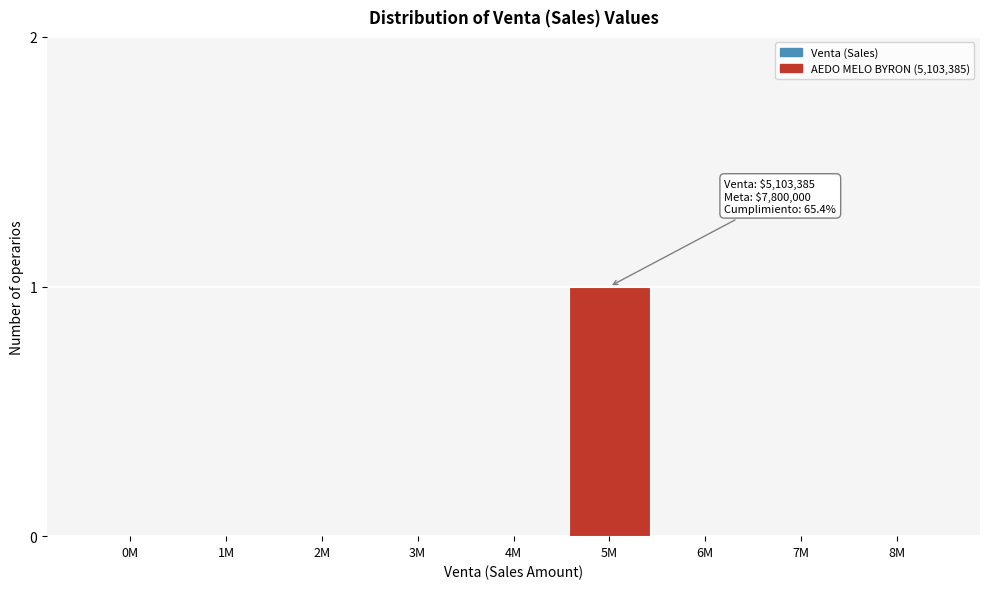

Reading left to right, list all the values displayed in this chart.

0M=0	1M=0	2M=0	3M=0	4M=0	5M=1	6M=0	7M=0	8M=0